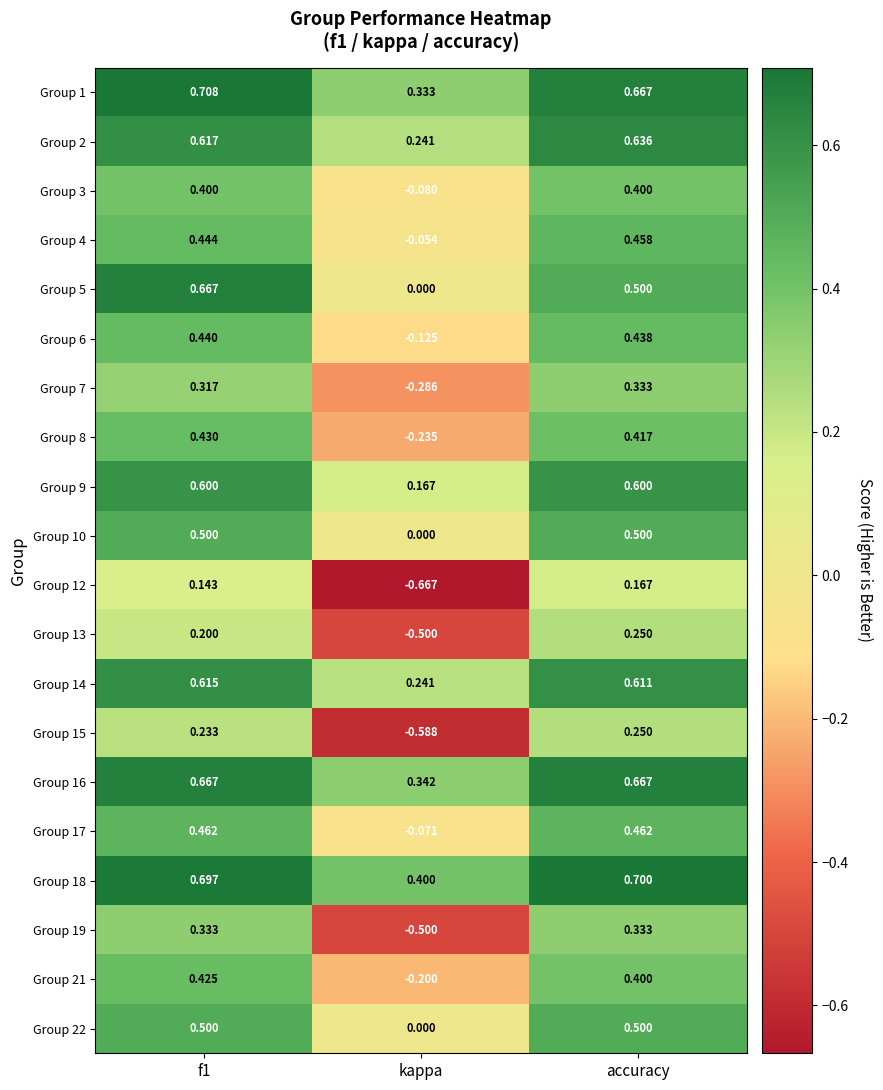

Is the value of Group 14 at kappa greater than the value of Group 18 at kappa?

No